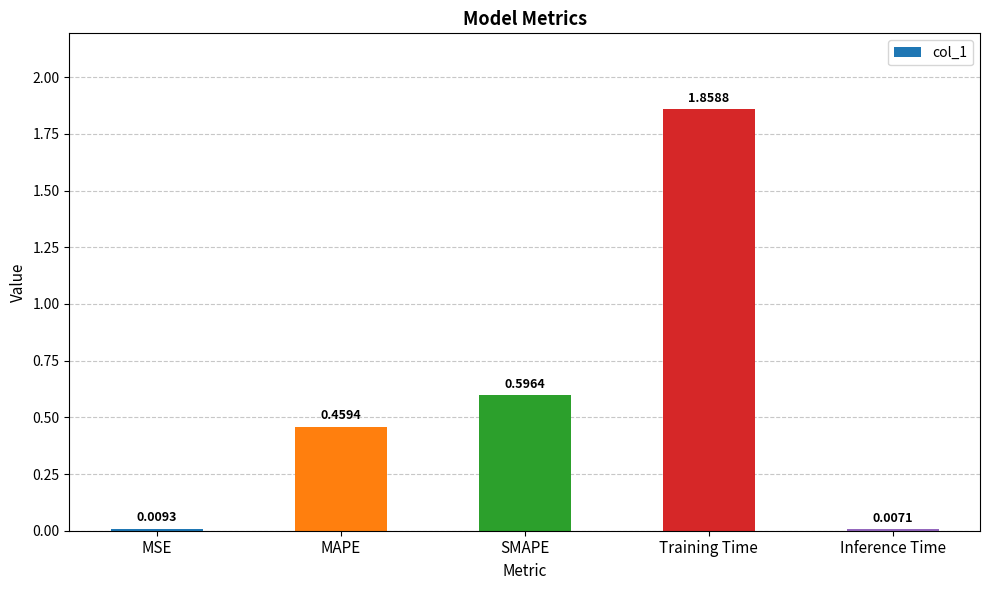

The chart shows a value of 1.2 at Training Time. True or false?

False